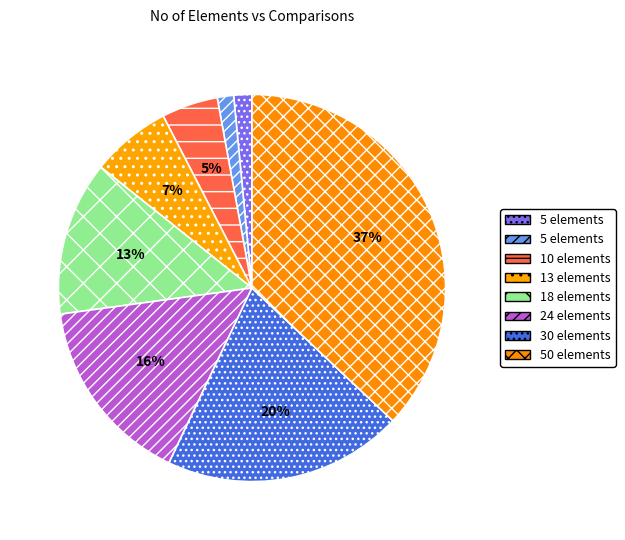

How many slices are in this pie chart?

8